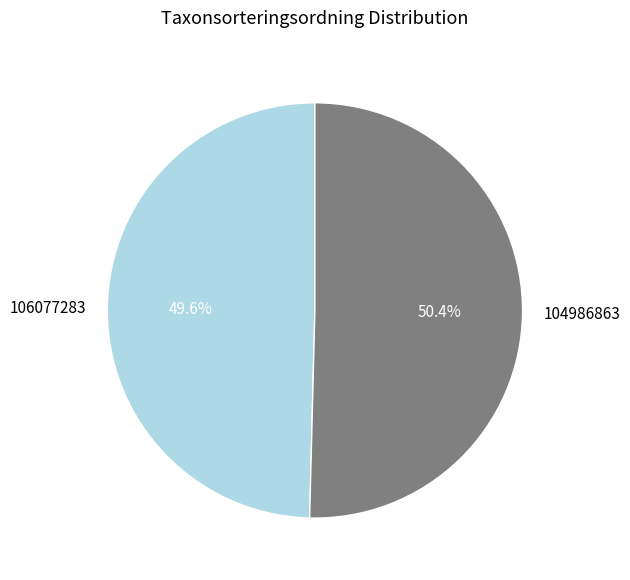

How many slices are in this pie chart?

2